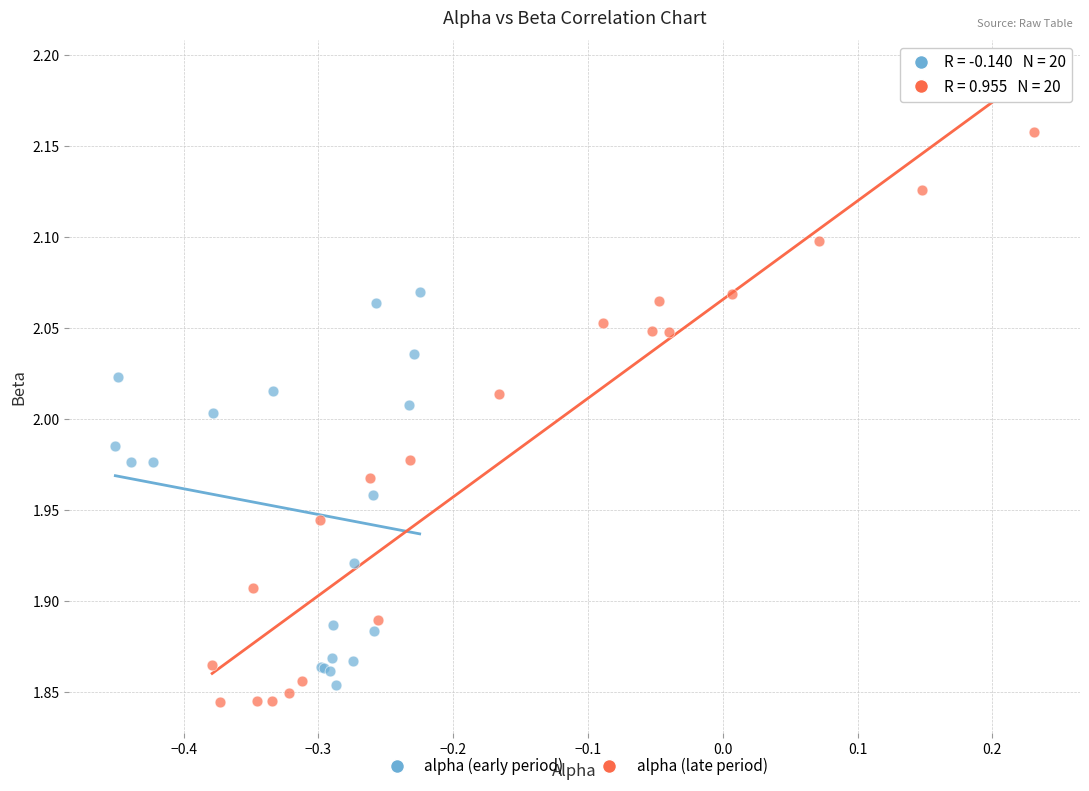

Which series has the widest spread of Y values?

alpha (late period)